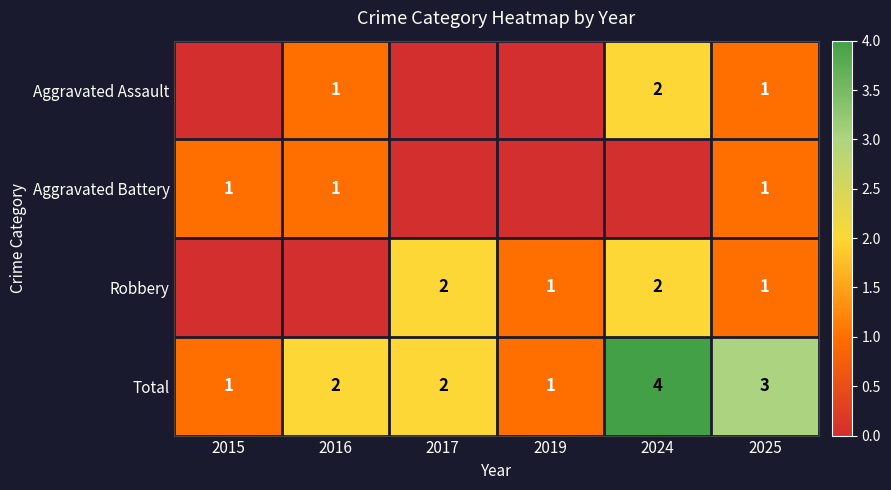

The value of Aggravated Assault at 2025 is 1. True or false?

True